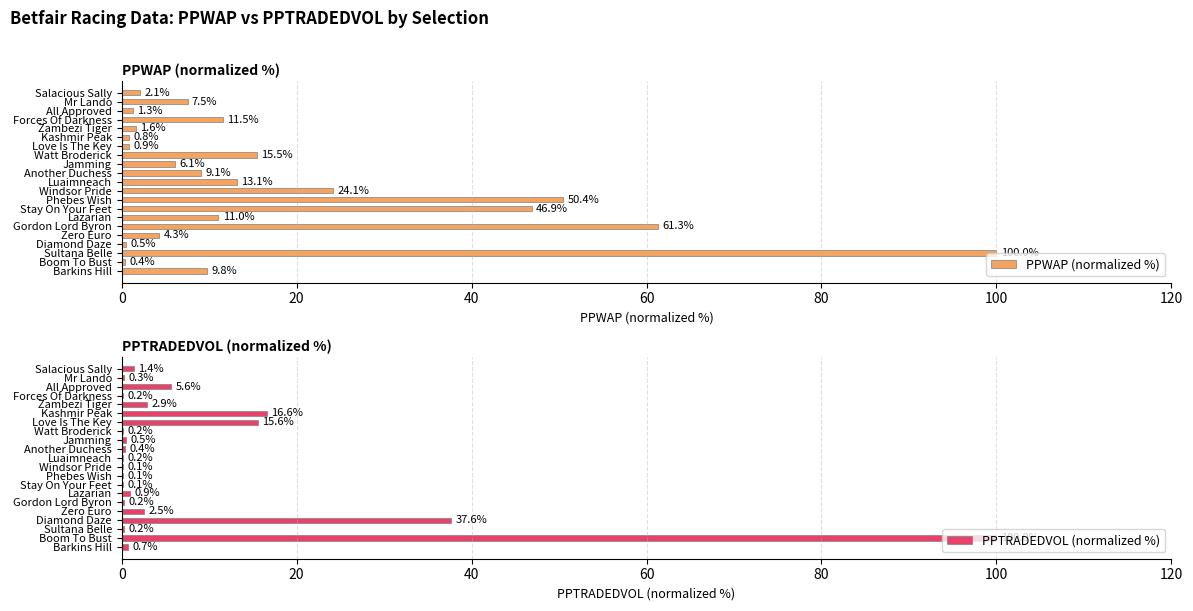

What is the difference between the second highest and second lowest values in the PPWAP (normalized %) series?

60.8